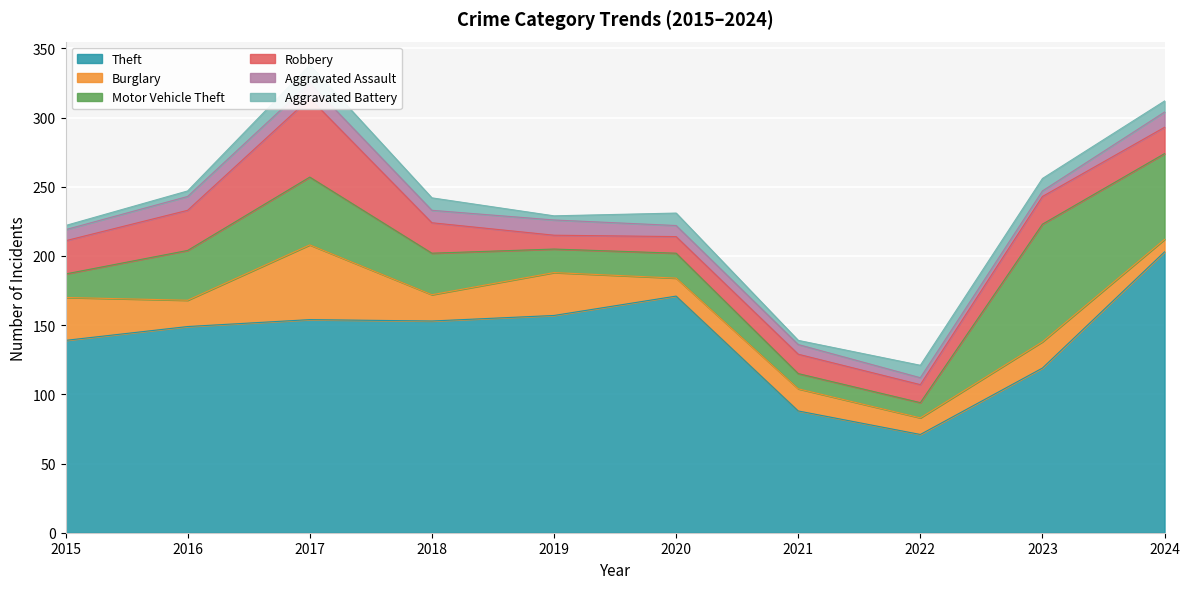

Between 2019 and 2018, which is larger?

2019